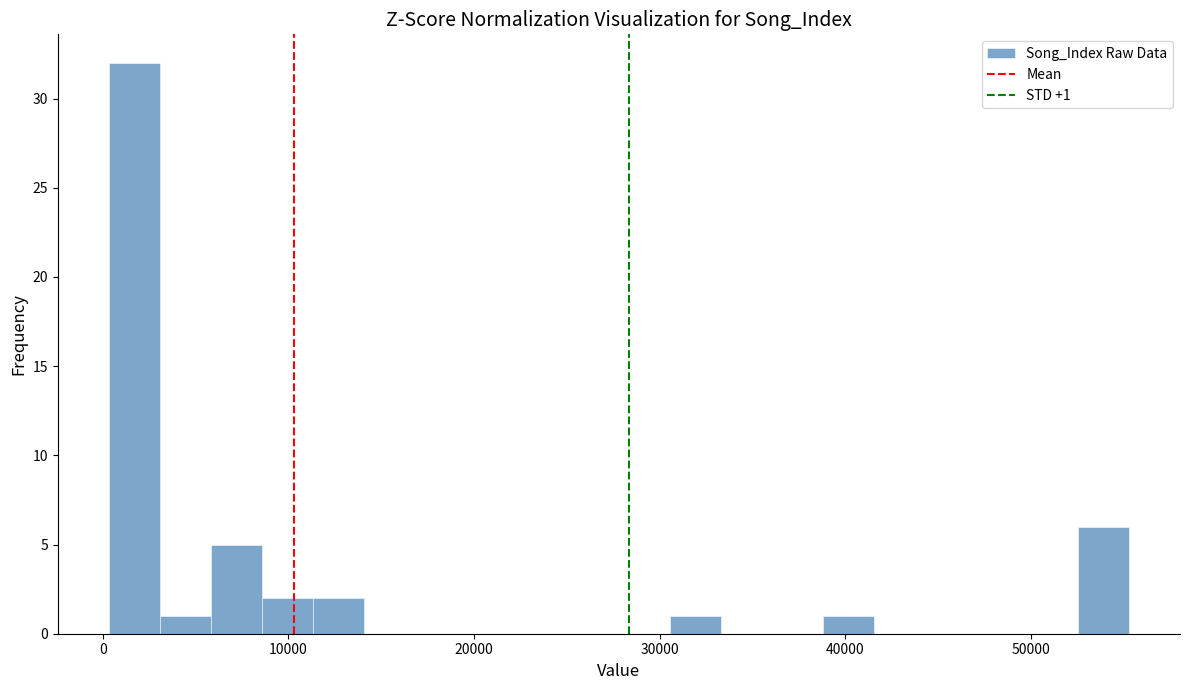

Read against the x-axis, roughly where is the centre of the tallest bar?

2000